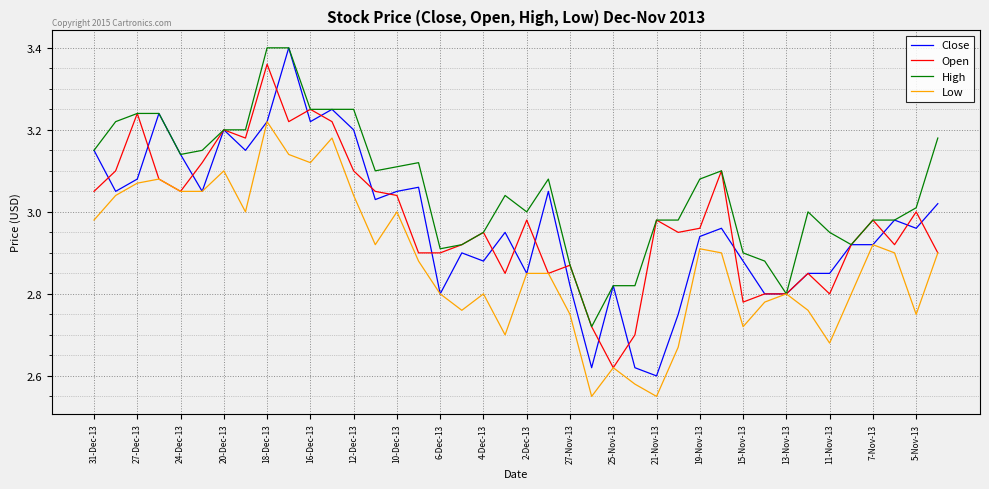

Which series has the widest spread of values?

Close